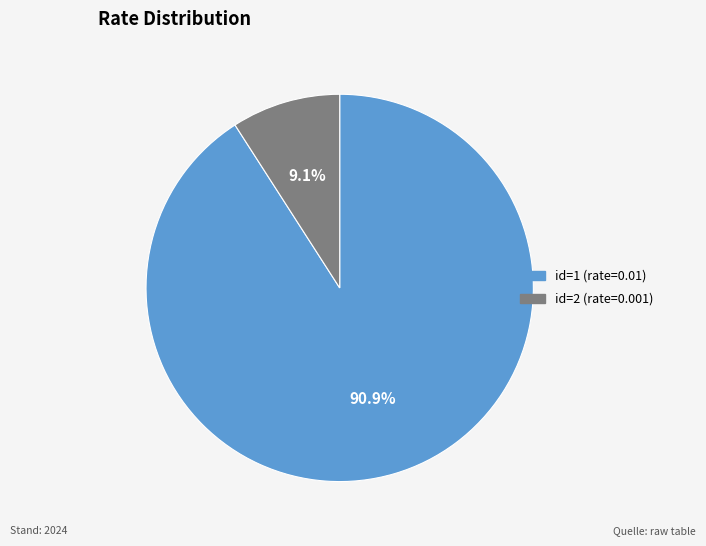

Does any single category account for the majority?

Yes